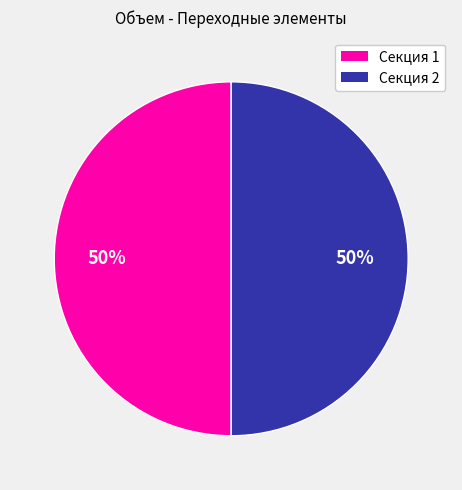

To the nearest percent, what is the average slice percentage?

50%